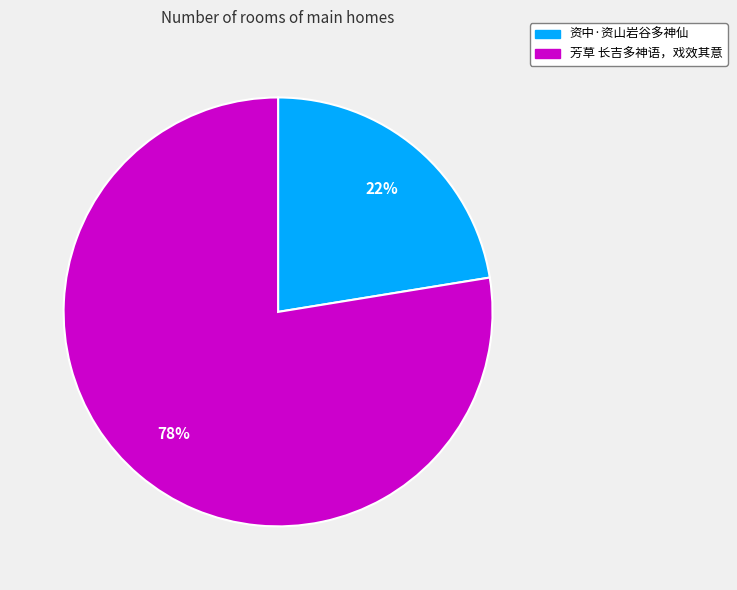

What is the largest slice in the pie chart?

芳草 长吉多神语，戏效其意